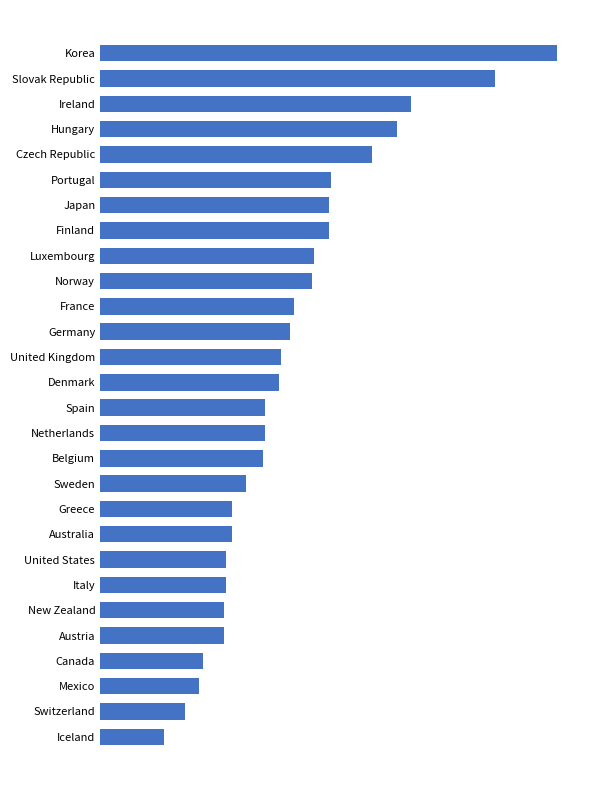

Are the bars grouped side by side (vs. stacked)?

No